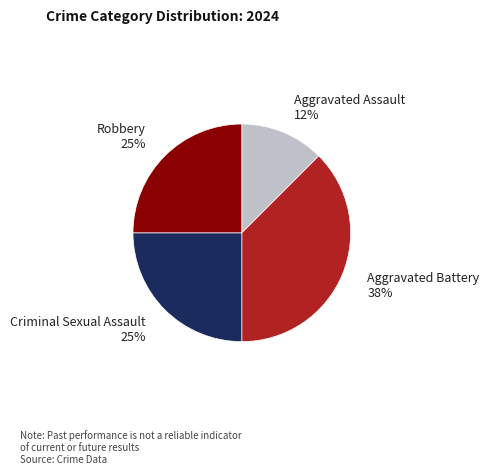

Which category has the biggest portion of the pie?

Aggravated Battery